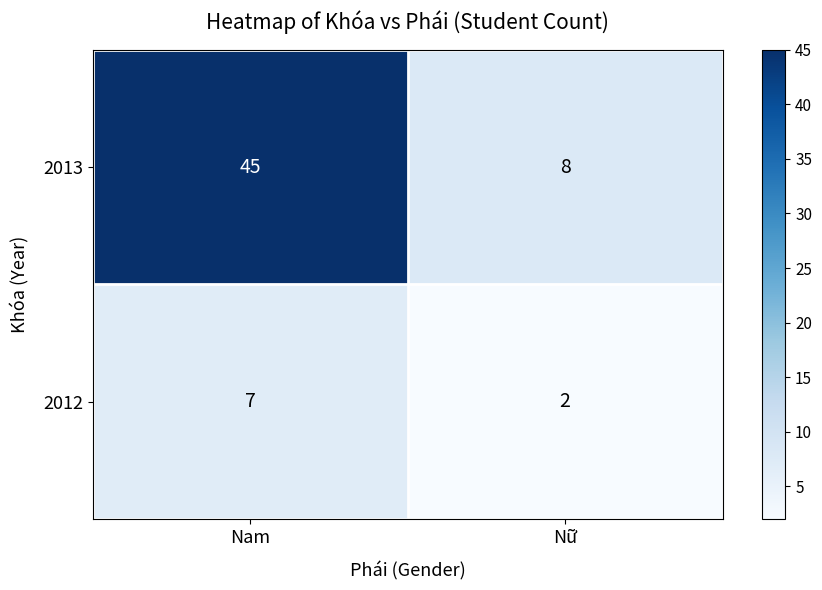

Reading left to right, list all the values displayed in this chart.

2013: Nam=45	Nữ=8
2012: Nam=7	Nữ=2